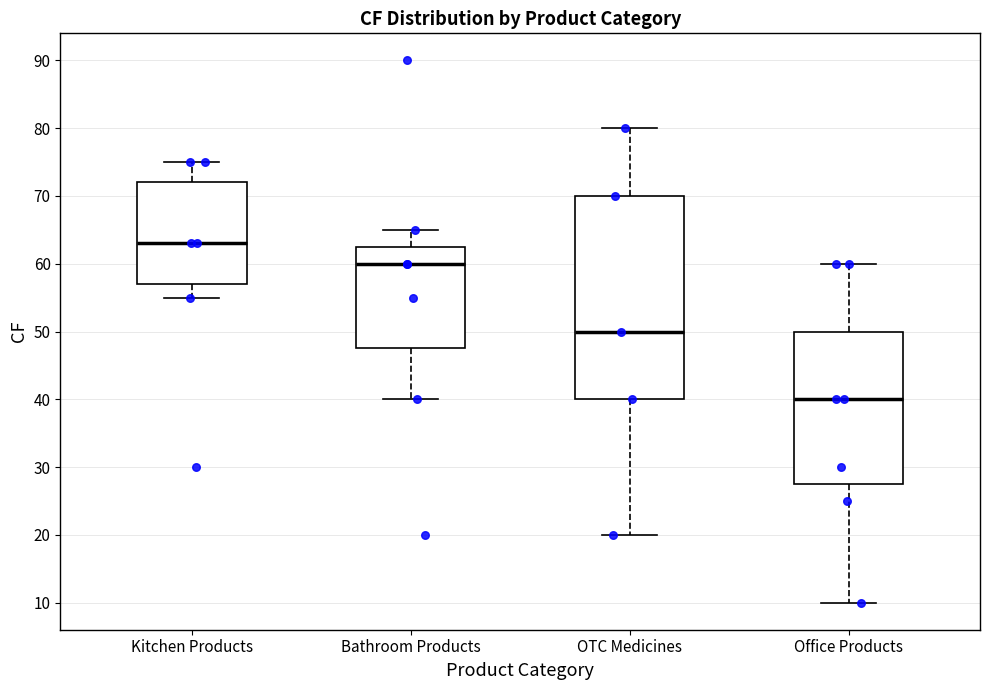

Which box's median line is the lowest?

Office Products